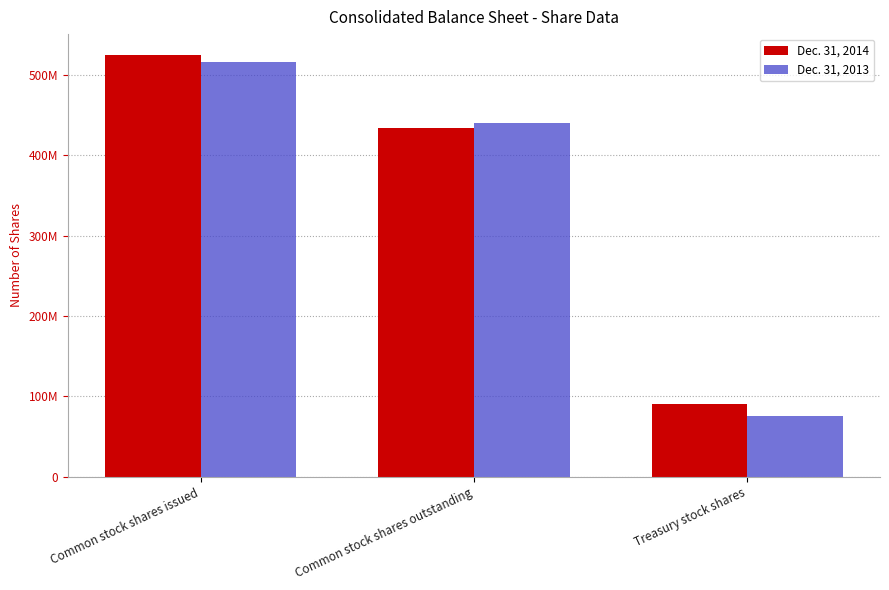

What are all the series names shown in the legend?

Dec. 31, 2014, Dec. 31, 2013